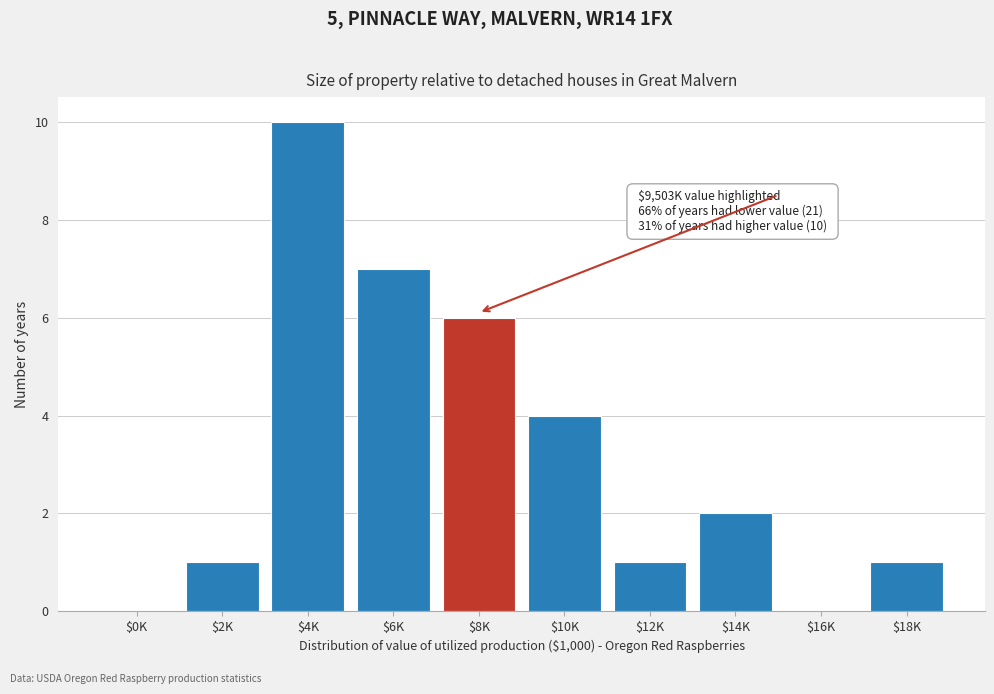

What is the maximum value shown in the chart?

10